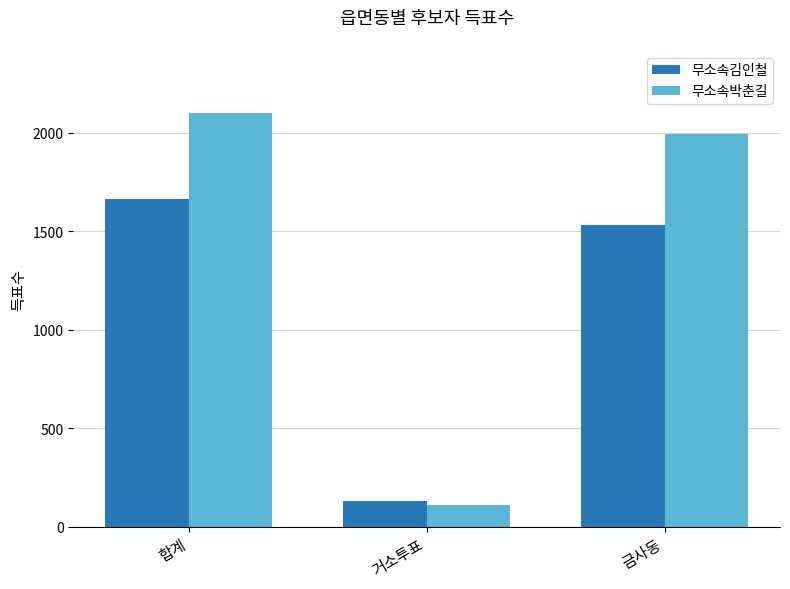

Which category has the highest value in the 무소속김인철 series?

합계